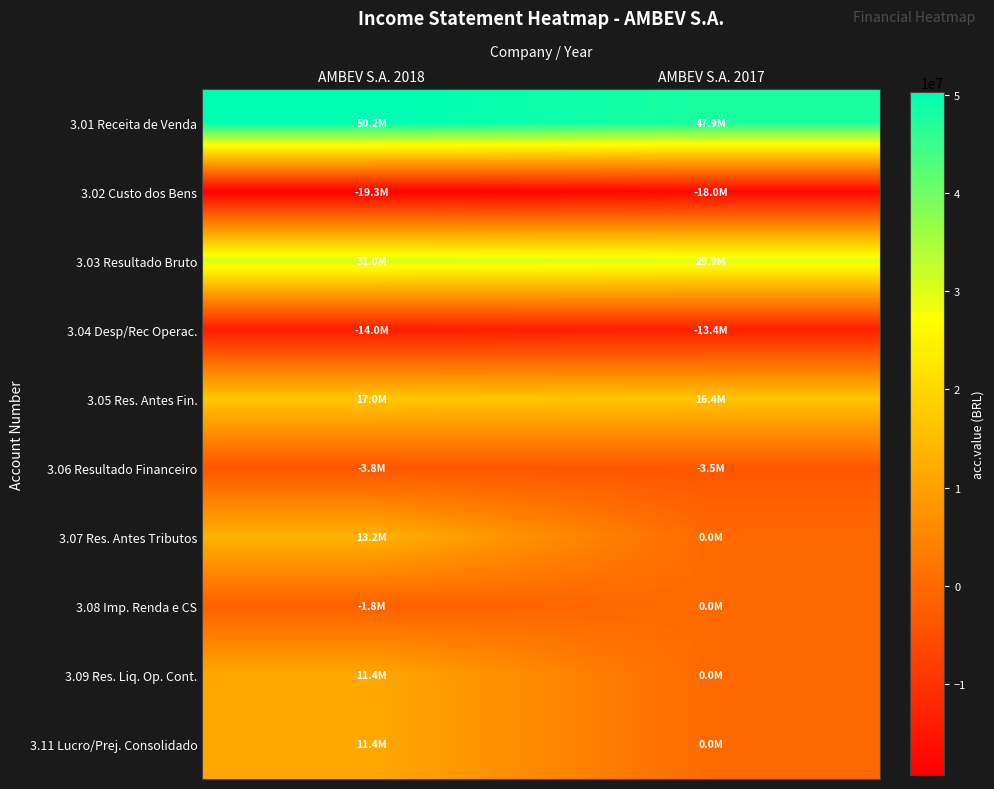

Which has a higher value, AMBEV S.A. 2017 or AMBEV S.A. 2018?

AMBEV S.A. 2018